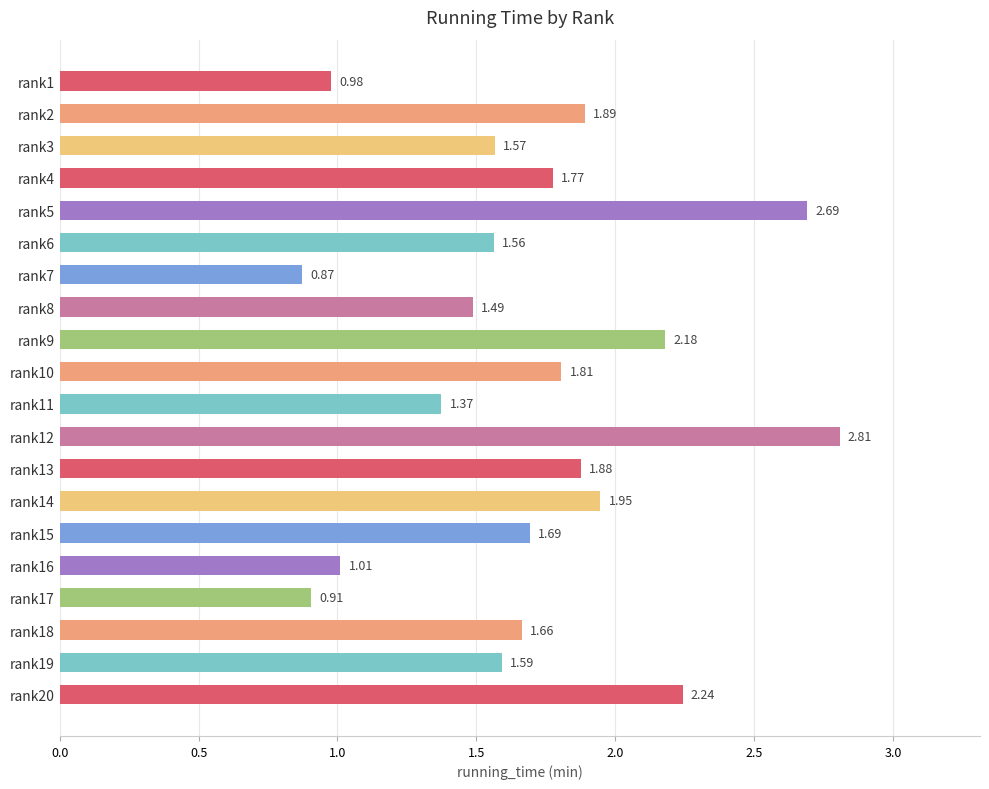

Between rank15 and rank14, which is larger?

rank14